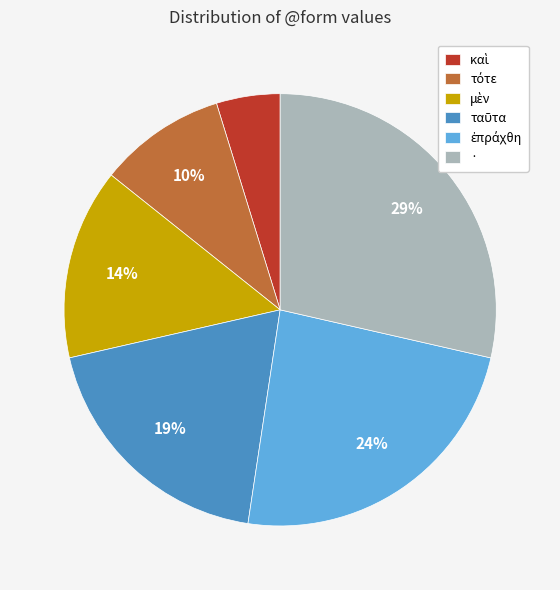

What is the largest slice in the pie chart?

·